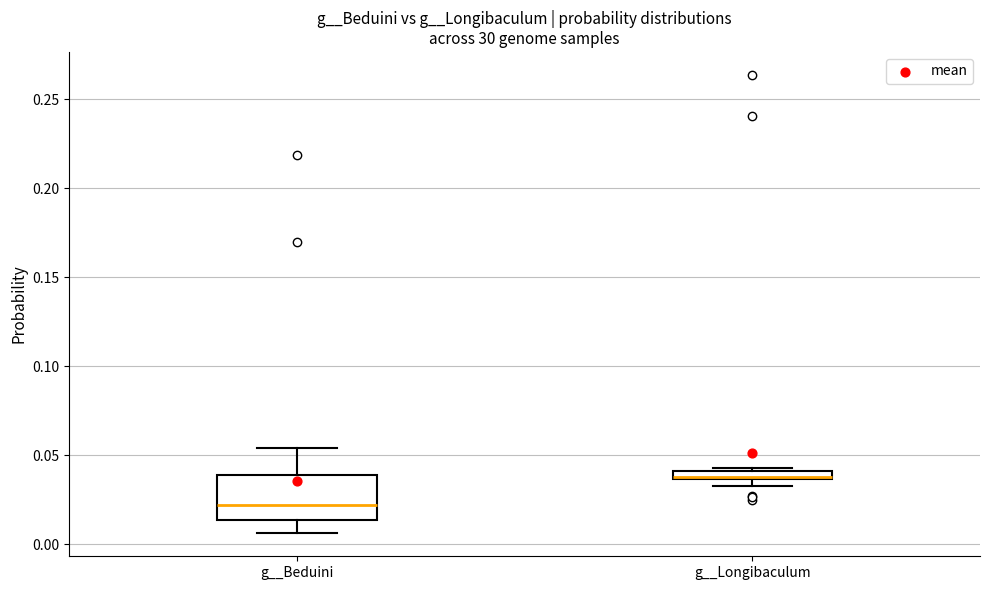

Which box has the highest median line?

g__Longibaculum